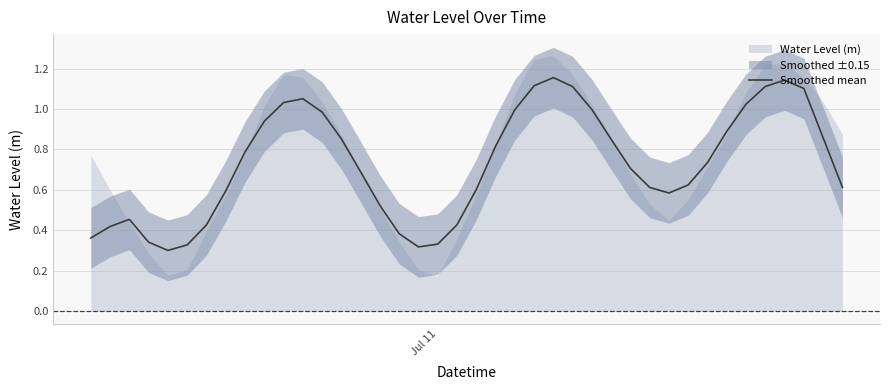

What is the sum of all values?

29.2